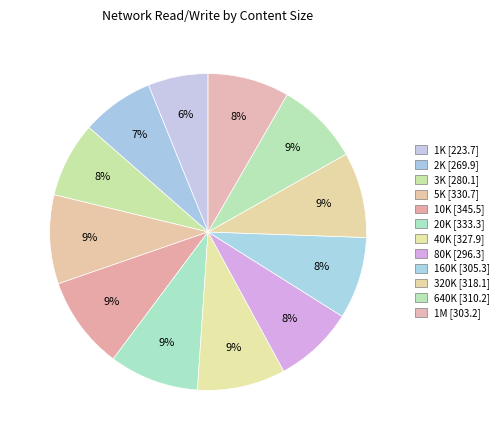

How many segments does this pie chart have?

12